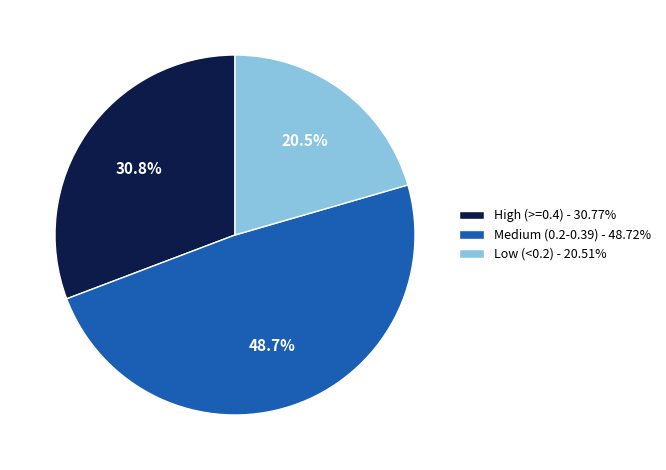

Is High (>=0.4) - 30.77% the majority of the pie?

No